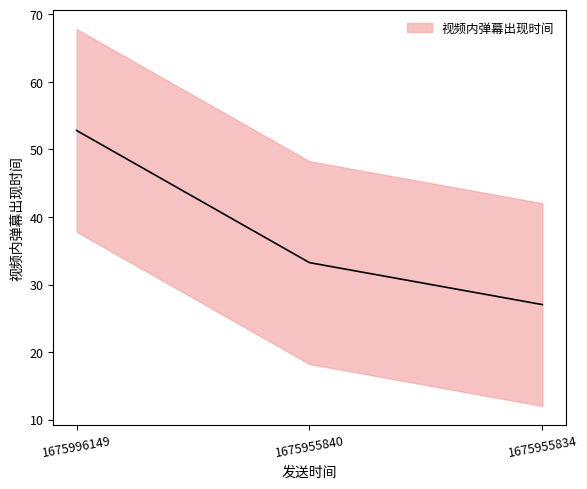

Rank the categories by value from highest to lowest.

1675996149, 1675955840, 1675955834